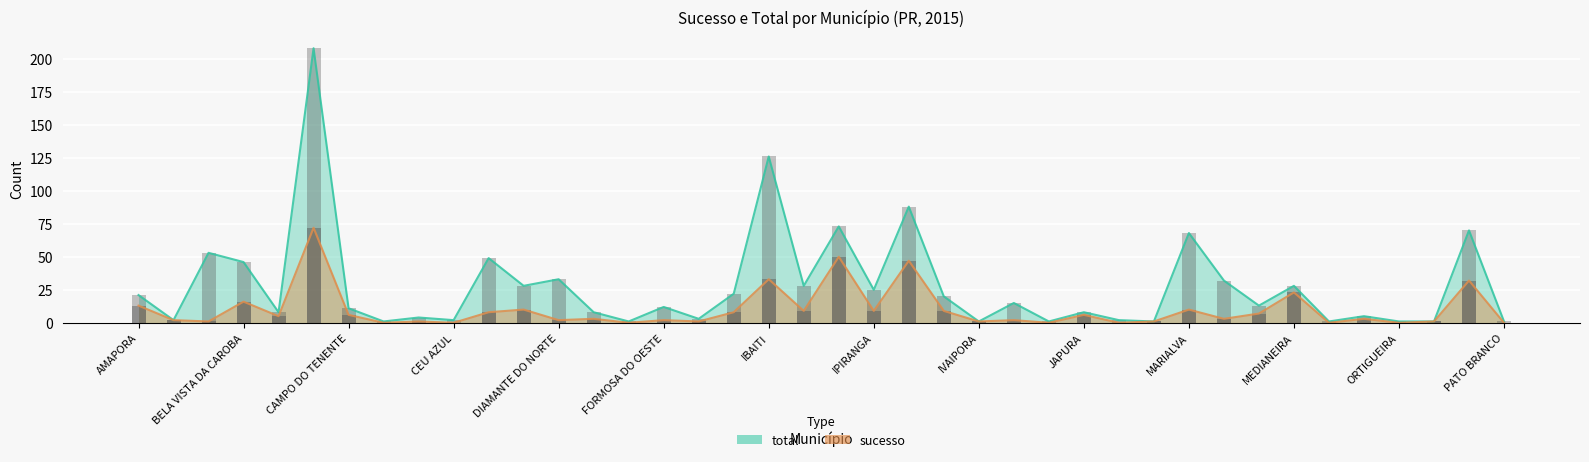

What is the highest value of the total series?

208